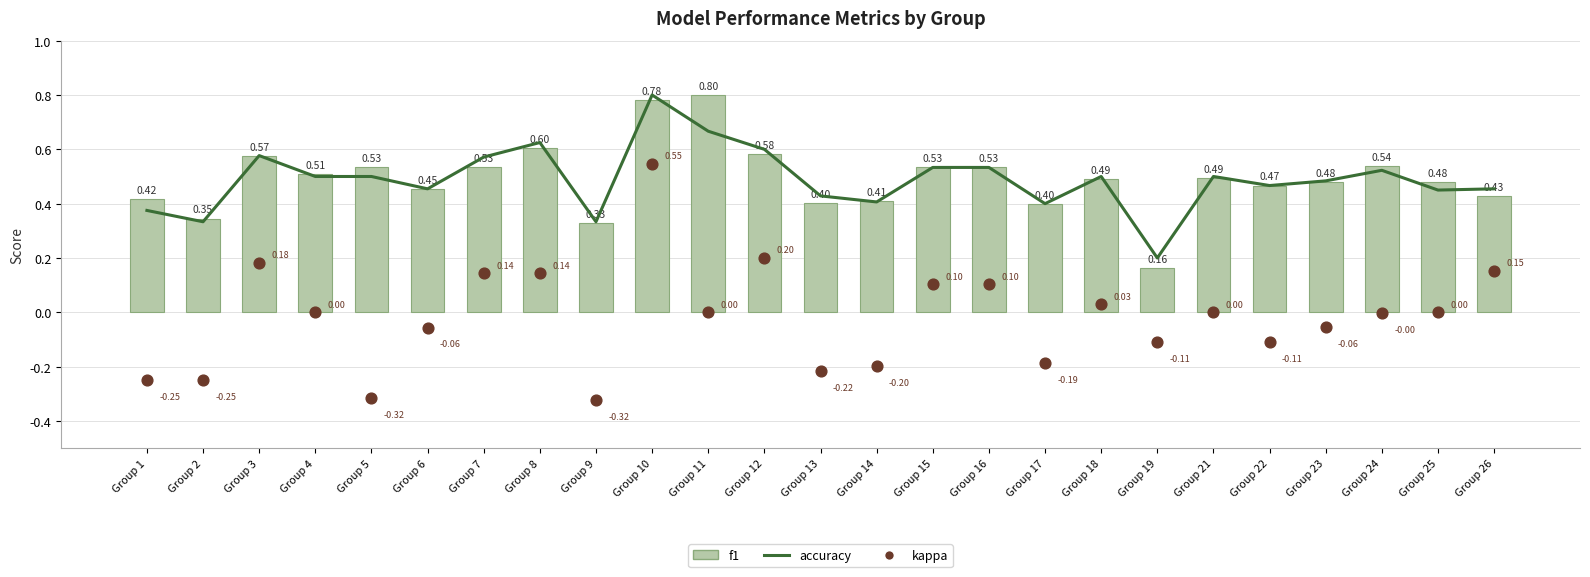

Which series reaches the minimum Y coordinate?

kappa